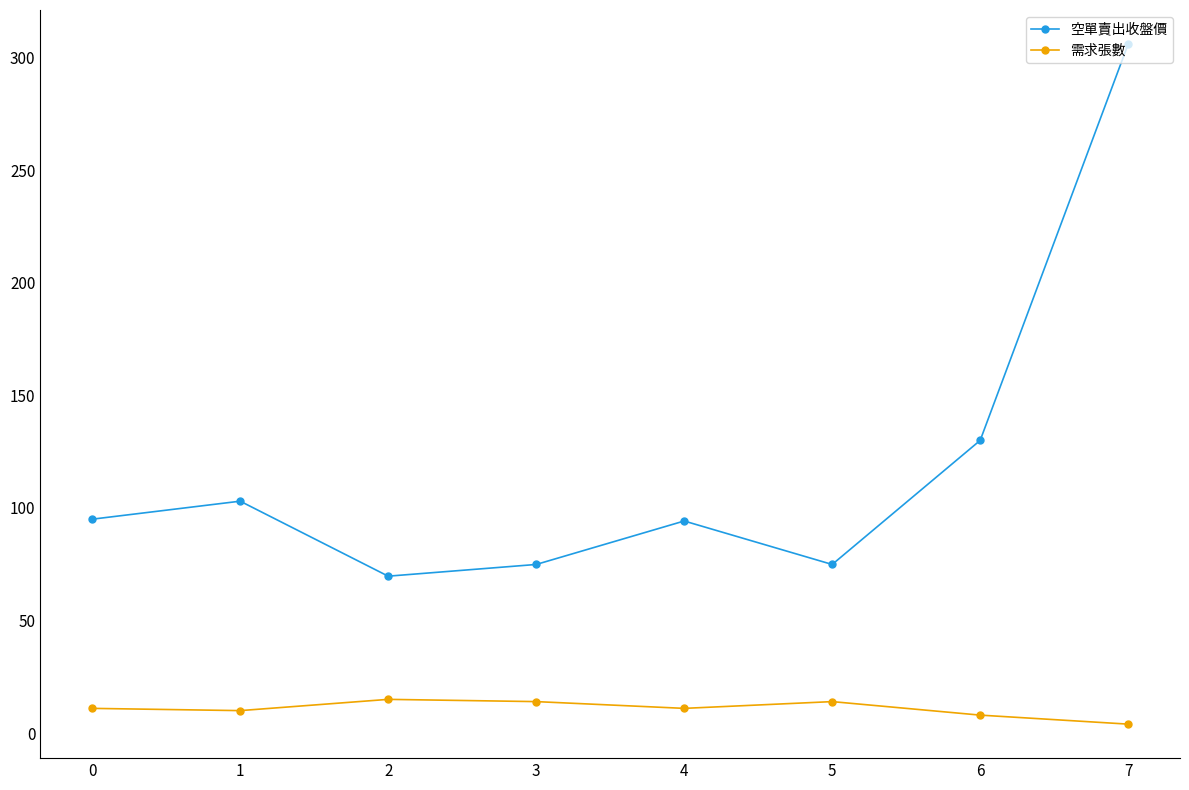

True or false: 空單賣出收盤價 has more than 0 points higher than both neighbors.

True